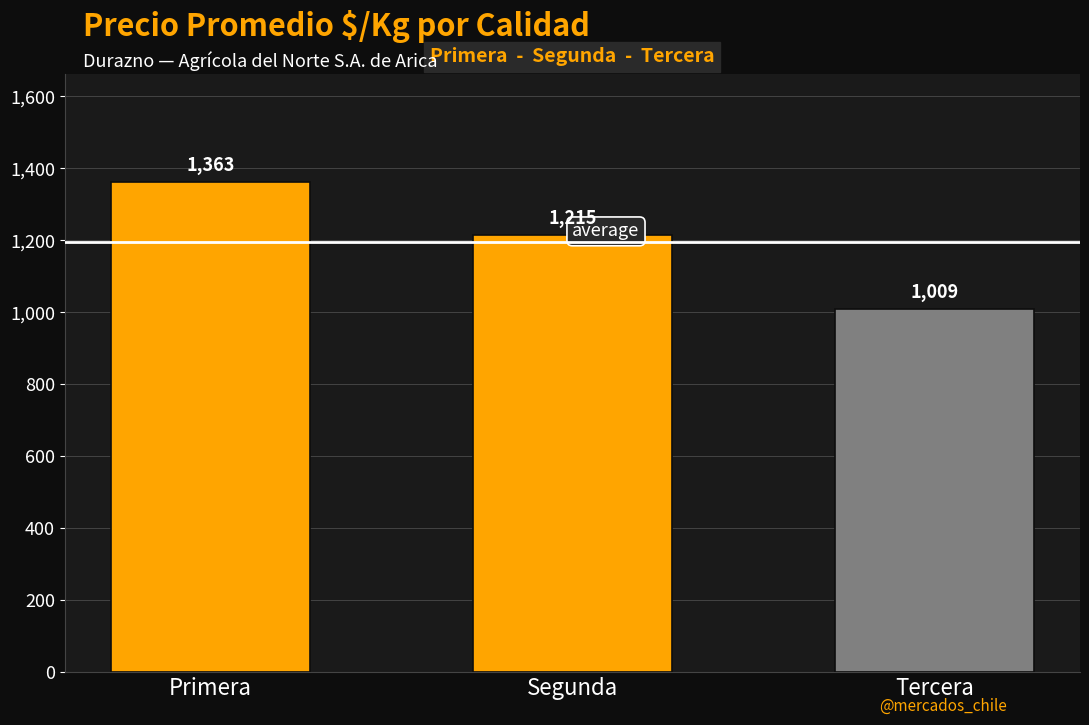

What is the ratio of the value at Segunda to the value at Tercera?

1.2